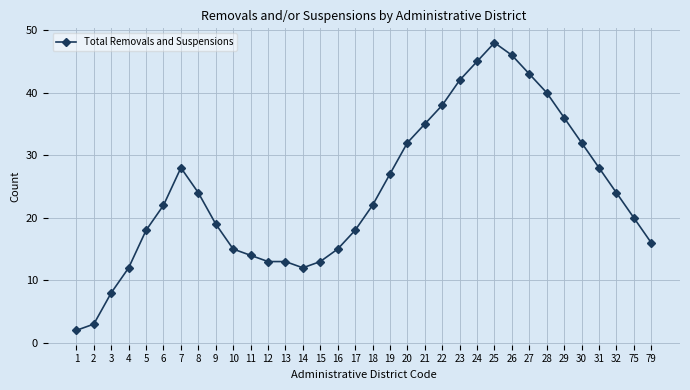

True or false: there are more than 1 points higher than both neighbors.

True